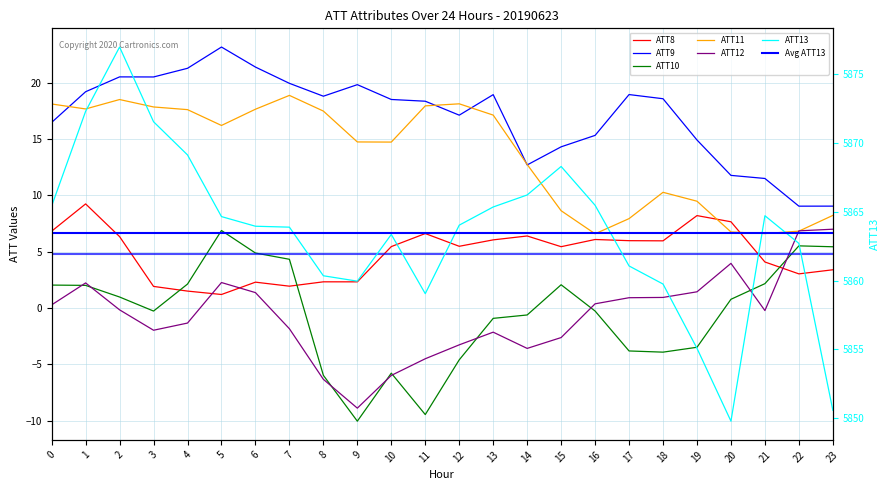

Is it true that ATT10 equals -3.5 at 19?

True